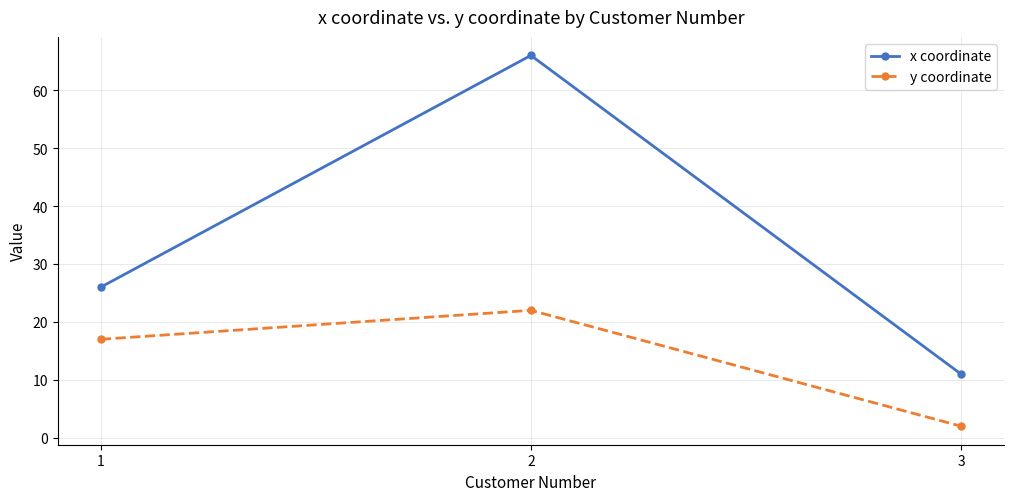

Rank the series by their maximum value, from lowest to highest.

y coordinate, x coordinate